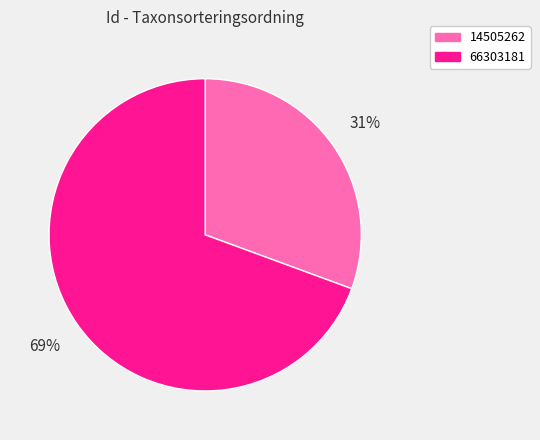

How many slices are in this pie chart?

2